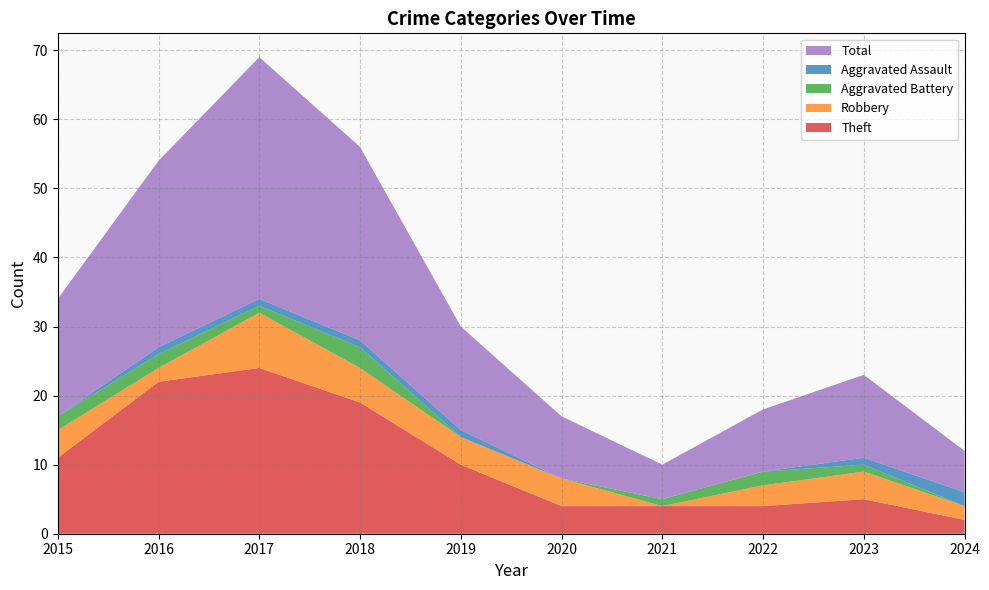

Reading right to left, list all the values displayed in this chart.

Theft: 2	5	4	4	4	10	19	24	22	11
Robbery: 2	4	3	0	4	4	5	8	2	4
Aggravated Battery: 0	1	2	1	0	0	3	1	2	2
Aggravated Assault: 2	1	0	0	0	1	1	1	1	0
Total: 6	12	9	5	9	15	28	35	27	17